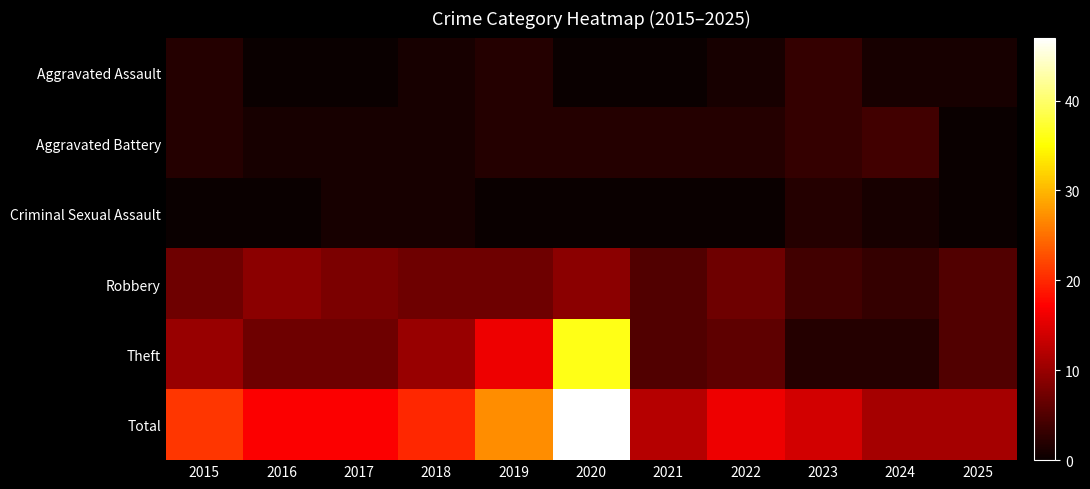

Reading right to left, what are all the values shown in this chart?

Aggravated Assault: 2025=1	2024=1	2023=3	2022=1	2021=0	2020=0	2019=2	2018=1	2017=0	2016=0	2015=2
Aggravated Battery: 2025=0	2024=4	2023=3	2022=2	2021=2	2020=2	2019=2	2018=1	2017=1	2016=1	2015=2
Criminal Sexual Assault: 2025=0	2024=1	2023=2	2022=0	2021=0	2020=0	2019=0	2018=1	2017=1	2016=0	2015=0
Robbery: 2025=5	2024=3	2023=4	2022=7	2021=5	2020=9	2019=7	2018=7	2017=8	2016=9	2015=7
Theft: 2025=5	2024=2	2023=2	2022=6	2021=5	2020=36	2019=16	2018=10	2017=7	2016=7	2015=10
Total: 2025=11	2024=11	2023=14	2022=16	2021=12	2020=47	2019=27	2018=20	2017=17	2016=17	2015=21